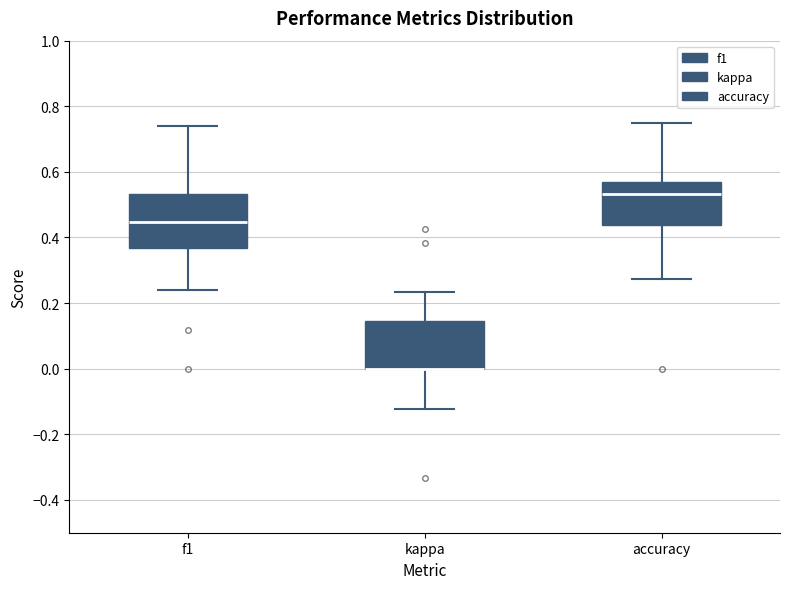

Where is the upper edge of the box for kappa on the y-axis? The values are not printed on the chart, so give them approximately, as read against the axis.

0.14